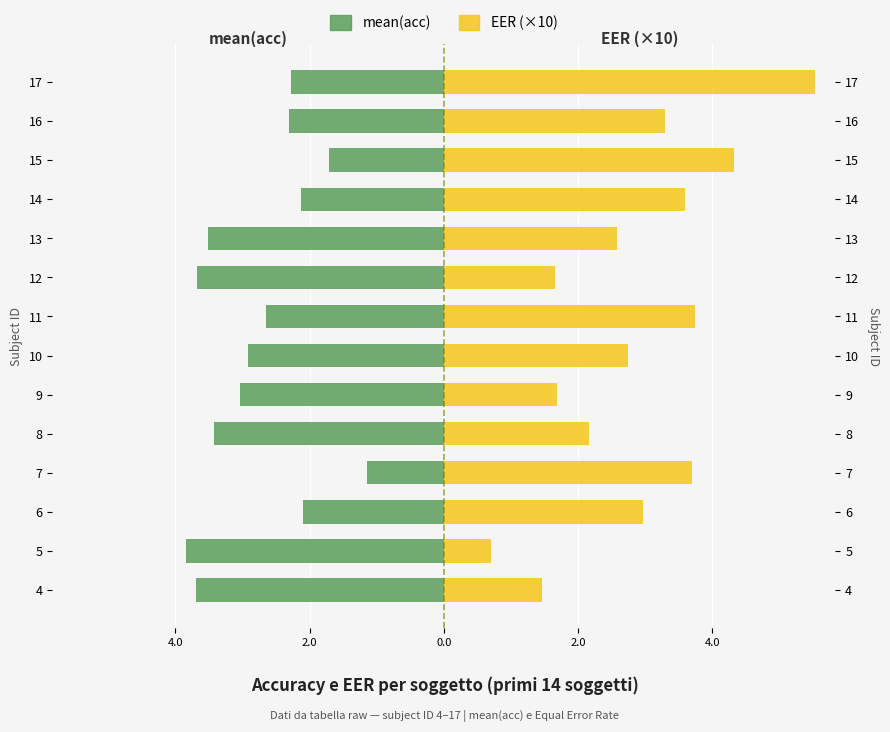

The EER (x10) series shows 3.7 at 11. True or false?

True